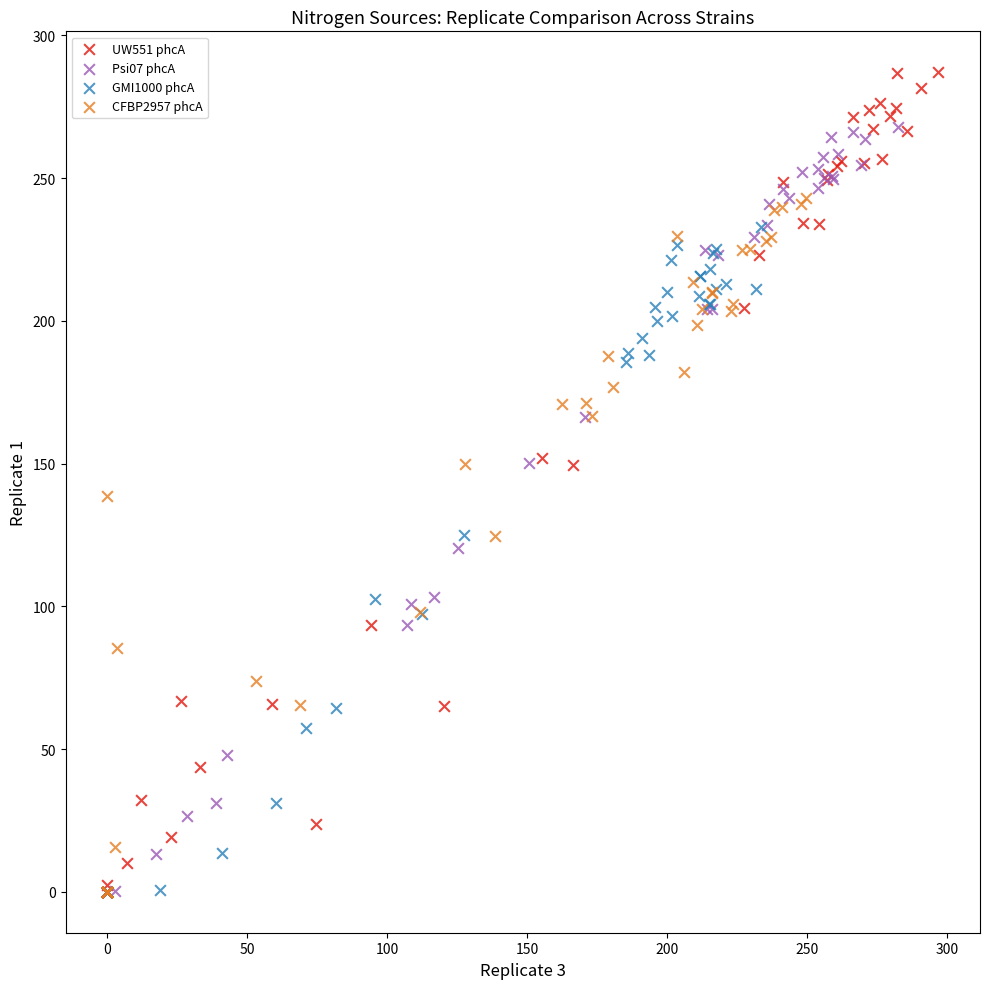

Which series has the largest Y range (max minus min)?

UW551 phcA